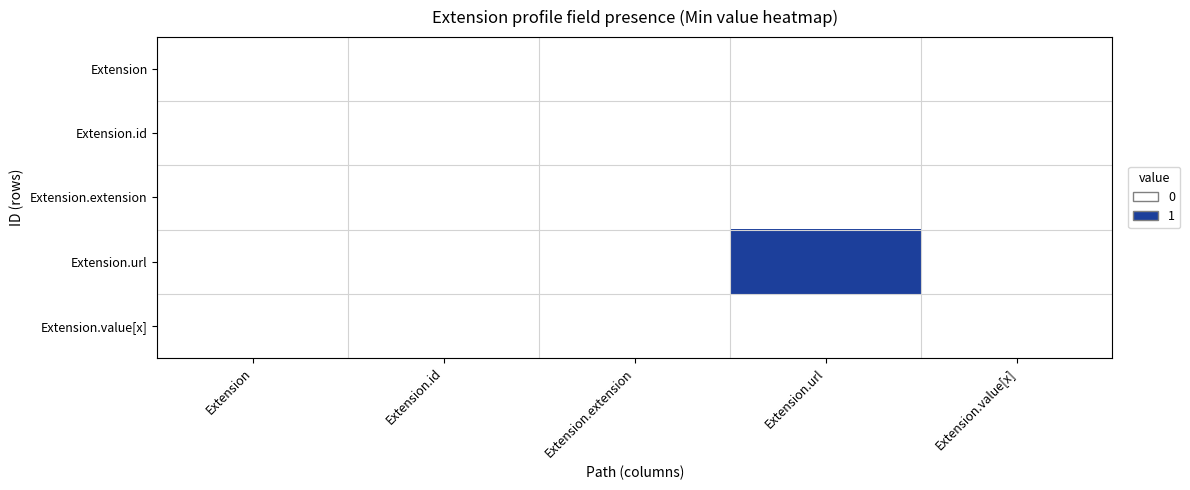

Reading left to right, list all the values displayed in this chart.

Extension: Extension=0	Extension.id=0	Extension.extension=0	Extension.url=0	Extension.value[x]=0
Extension.id: Extension=0	Extension.id=0	Extension.extension=0	Extension.url=0	Extension.value[x]=0
Extension.extension: Extension=0	Extension.id=0	Extension.extension=0	Extension.url=0	Extension.value[x]=0
Extension.url: Extension=0	Extension.id=0	Extension.extension=0	Extension.url=1	Extension.value[x]=0
Extension.value[x]: Extension=0	Extension.id=0	Extension.extension=0	Extension.url=0	Extension.value[x]=0